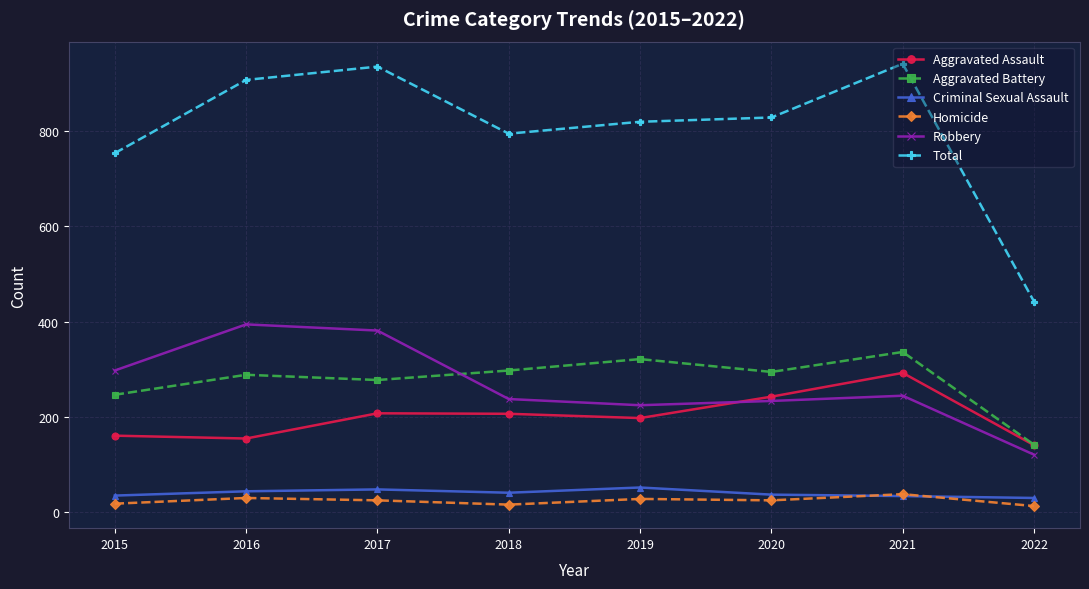

How many lines are shown in the chart?

6